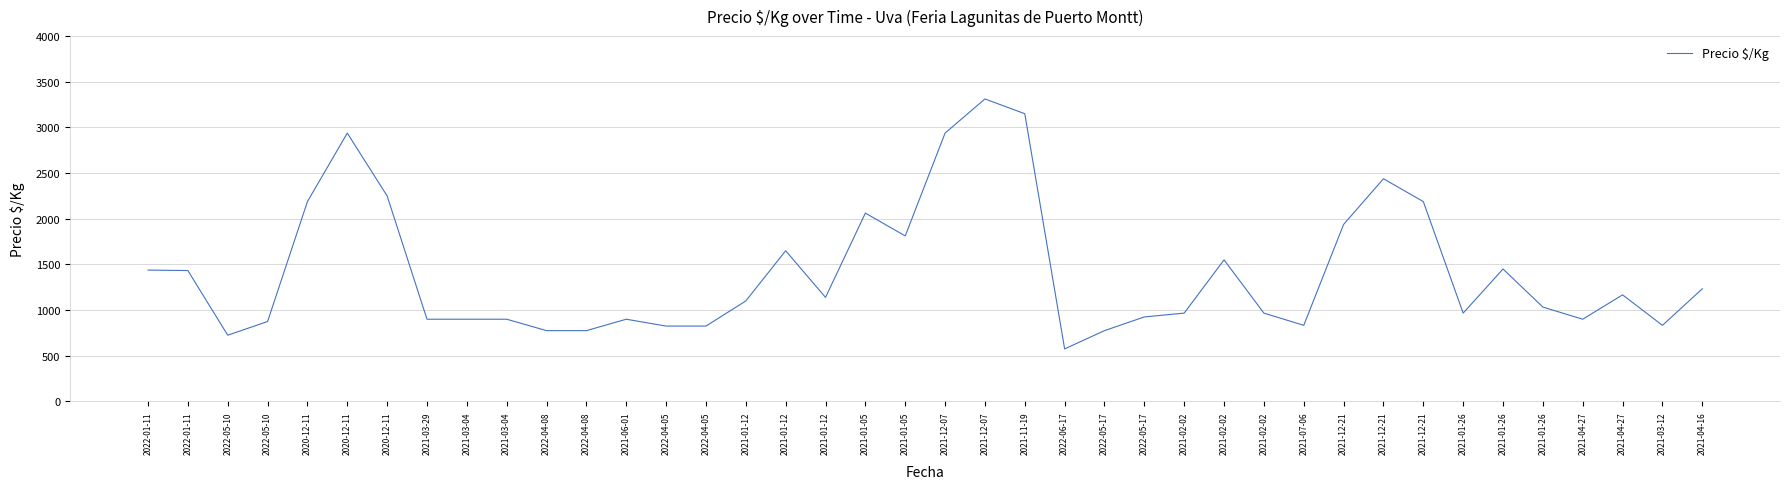

How many lines are shown in the chart?

1